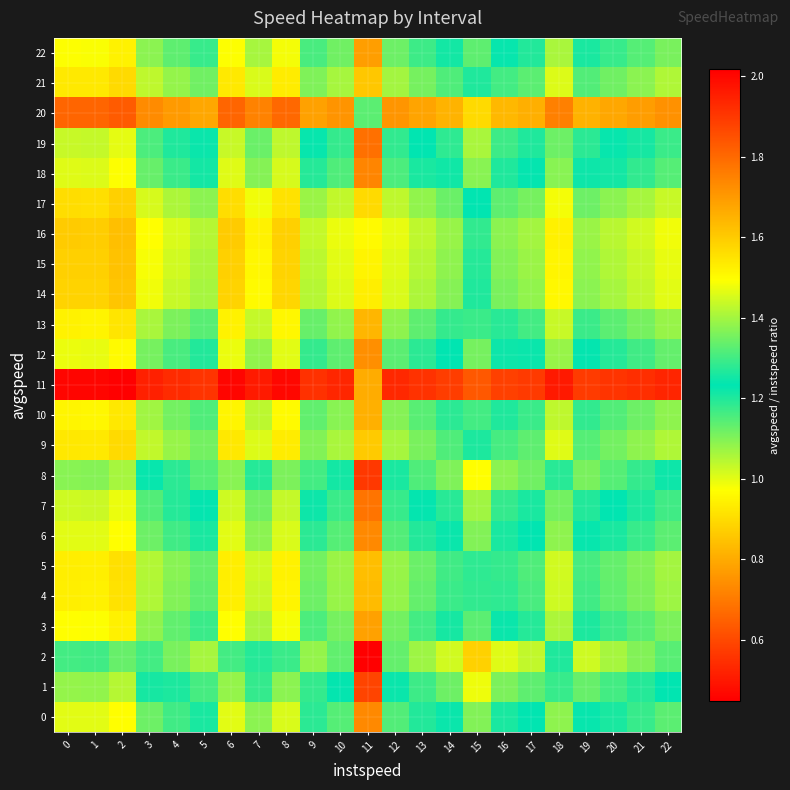

Reading right to left, extract all data points from this chart.

0: 22=1.1	21=1.2	20=1.2	19=1.2	18=1.1	17=1.2	16=1.3	15=1.4	14=1.2	13=1.2	12=1.1	11=1.7	10=1.1	9=1.2	8=1.0	7=1.1	6=1.0	5=1.2	4=1.2	3=1.1	2=1.0	1=1.0	0=1.0
1: 22=1.2	21=1.3	20=1.3	19=1.3	18=1.2	17=1.3	16=1.4	15=1.5	14=1.3	13=1.3	12=1.2	11=1.9	10=1.2	9=1.3	8=1.1	7=1.2	6=1.1	5=1.3	4=1.3	3=1.2	2=1.0	1=1.1	0=1.1
2: 22=1.3	21=1.4	20=1.4	19=1.4	18=1.3	17=1.4	16=1.5	15=1.6	14=1.4	13=1.4	12=1.3	11=2.0	10=1.3	9=1.4	8=1.2	7=1.3	6=1.2	5=1.4	4=1.4	3=1.3	2=1.1	1=1.2	0=1.2
3: 22=1.1	21=1.1	20=1.2	19=1.2	18=1.1	17=1.2	16=1.2	15=1.3	14=1.2	13=1.2	12=1.1	11=1.7	10=1.1	9=1.2	8=1.0	7=1.1	6=1.0	5=1.2	4=1.1	3=1.1	2=0.9	1=1.0	0=1.0
4: 22=1.1	21=1.1	20=1.1	19=1.2	18=1.0	17=1.2	16=1.2	15=1.3	14=1.2	13=1.1	12=1.1	11=1.6	10=1.1	9=1.1	8=1.0	7=1.0	6=0.9	5=1.1	4=1.1	3=1.1	2=0.9	1=0.9	0=0.9
5: 22=1.1	21=1.1	20=1.1	19=1.2	18=1.0	17=1.2	16=1.2	15=1.3	14=1.2	13=1.1	12=1.1	11=1.6	10=1.1	9=1.1	8=0.9	7=1.0	6=0.9	5=1.1	4=1.1	3=1.0	2=0.9	1=0.9	0=0.9
6: 22=1.1	21=1.2	20=1.2	19=1.2	18=1.1	17=1.2	16=1.3	15=1.4	14=1.2	13=1.2	12=1.1	11=1.7	10=1.1	9=1.2	8=1.0	7=1.1	6=1.0	5=1.2	4=1.2	3=1.1	2=1.0	1=1.0	0=1.0
7: 22=1.2	21=1.2	20=1.2	19=1.3	18=1.1	17=1.3	16=1.3	15=1.4	14=1.3	13=1.2	12=1.2	11=1.8	10=1.2	9=1.2	8=1.0	7=1.1	6=1.0	5=1.2	4=1.2	3=1.1	2=1.0	1=1.0	0=1.0
8: 22=1.2	21=1.3	20=1.3	19=1.4	18=1.2	17=1.3	16=1.4	15=1.5	14=1.4	13=1.3	12=1.3	11=1.9	10=1.3	9=1.3	8=1.1	7=1.2	6=1.1	5=1.3	4=1.3	3=1.2	2=1.1	1=1.1	0=1.1
9: 22=1.1	21=1.1	20=1.1	19=1.1	18=1.0	17=1.1	16=1.2	15=1.3	14=1.2	13=1.1	12=1.1	11=1.6	10=1.1	9=1.1	8=0.9	7=1.0	6=0.9	5=1.1	4=1.1	3=1.0	2=0.9	1=0.9	0=0.9
10: 22=1.1	21=1.1	20=1.1	19=1.2	18=1.0	17=1.2	16=1.2	15=1.3	14=1.2	13=1.1	12=1.1	11=1.7	10=1.1	9=1.1	8=1.0	7=1.0	6=1.0	5=1.2	4=1.1	3=1.1	2=0.9	1=1.0	0=1.0
11: 22=0.5	21=0.5	20=0.6	19=0.6	18=0.5	17=0.6	16=0.6	15=0.6	14=0.6	13=0.6	12=0.5	11=0.8	10=0.5	9=0.5	8=0.5	7=0.5	6=0.5	5=0.6	4=0.5	3=0.5	2=0.4	1=0.5	0=0.5
12: 22=1.1	21=1.2	20=1.2	19=1.2	18=1.1	17=1.2	16=1.2	15=1.4	14=1.2	13=1.2	12=1.1	11=1.7	10=1.1	9=1.2	8=1.0	7=1.1	6=1.0	5=1.2	4=1.2	3=1.1	2=1.0	1=1.0	0=1.0
13: 22=1.1	21=1.1	20=1.1	19=1.2	18=1.0	17=1.2	16=1.2	15=1.3	14=1.2	13=1.1	12=1.1	11=1.6	10=1.1	9=1.1	8=1.0	7=1.0	6=0.9	5=1.1	4=1.1	3=1.1	2=0.9	1=0.9	0=0.9
14: 22=1.0	21=1.0	20=1.1	19=1.1	18=1.0	17=1.1	16=1.1	15=1.2	14=1.1	13=1.1	12=1.0	11=1.5	10=1.0	9=1.0	8=0.9	7=1.0	6=0.9	5=1.1	4=1.0	3=1.0	2=0.9	1=0.9	0=0.9
15: 22=1.0	21=1.0	20=1.1	19=1.1	18=1.0	17=1.1	16=1.1	15=1.2	14=1.1	13=1.0	12=1.0	11=1.5	10=1.0	9=1.0	8=0.9	7=1.0	6=0.9	5=1.1	4=1.0	3=1.0	2=0.8	1=0.9	0=0.9
16: 22=1.0	21=1.0	20=1.0	19=1.1	18=0.9	17=1.1	16=1.1	15=1.2	14=1.1	13=1.0	12=1.0	11=1.5	10=1.0	9=1.0	8=0.9	7=0.9	6=0.9	5=1.0	4=1.0	3=1.0	2=0.8	1=0.9	0=0.9
17: 22=1.0	21=1.1	20=1.1	19=1.1	18=1.0	17=1.1	16=1.1	15=1.2	14=1.1	13=1.1	12=1.0	11=1.6	10=1.0	9=1.1	8=0.9	7=1.0	6=0.9	5=1.1	4=1.1	3=1.0	2=0.9	1=0.9	0=0.9
18: 22=1.1	21=1.2	20=1.2	19=1.2	18=1.1	17=1.2	16=1.3	15=1.4	14=1.3	13=1.2	12=1.2	11=1.7	10=1.2	9=1.2	8=1.0	7=1.1	6=1.0	5=1.2	4=1.2	3=1.1	2=1.0	1=1.0	0=1.0
19: 22=1.2	21=1.2	20=1.2	19=1.3	18=1.1	17=1.3	16=1.3	15=1.4	14=1.3	13=1.2	12=1.2	11=1.8	10=1.2	9=1.2	8=1.0	7=1.1	6=1.0	5=1.2	4=1.2	3=1.2	2=1.0	1=1.0	0=1.0
20: 22=0.7	21=0.8	20=0.8	19=0.8	18=0.7	17=0.8	16=0.8	15=0.9	14=0.8	13=0.8	12=0.8	11=1.1	10=0.8	9=0.8	8=0.7	7=0.7	6=0.7	5=0.8	4=0.8	3=0.7	2=0.6	1=0.7	0=0.7
21: 22=1.1	21=1.1	20=1.1	19=1.1	18=1.0	17=1.1	16=1.2	15=1.3	14=1.2	13=1.1	12=1.1	11=1.6	10=1.1	9=1.1	8=0.9	7=1.0	6=0.9	5=1.1	4=1.1	3=1.0	2=0.9	1=0.9	0=0.9
22: 22=1.1	21=1.1	20=1.2	19=1.2	18=1.1	17=1.2	16=1.2	15=1.3	14=1.2	13=1.2	12=1.1	11=1.7	10=1.1	9=1.2	8=1.0	7=1.1	6=1.0	5=1.2	4=1.1	3=1.1	2=0.9	1=1.0	0=1.0